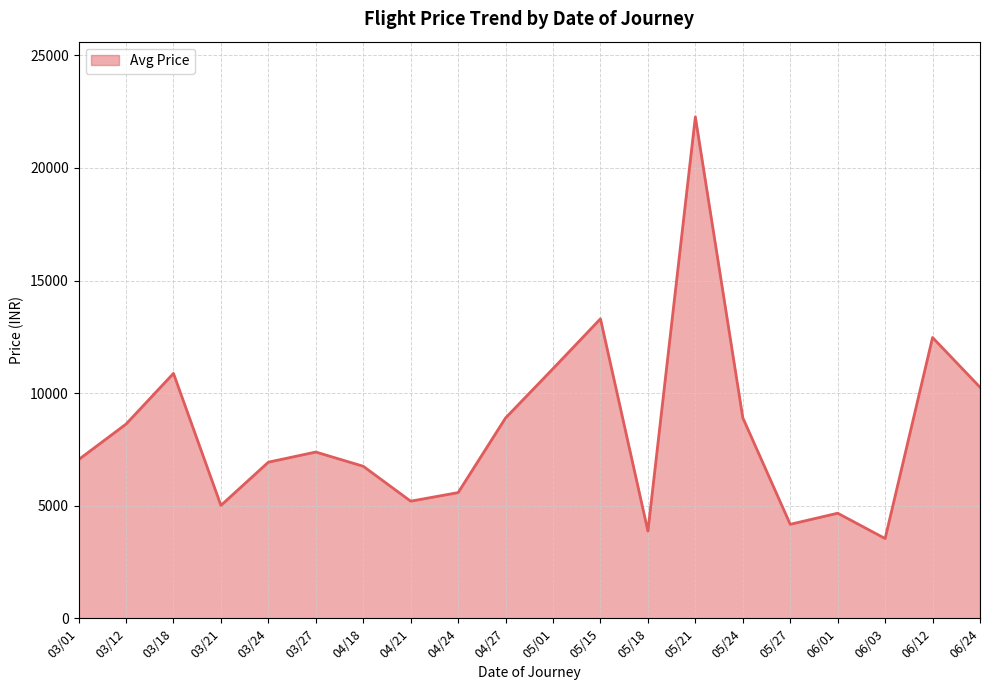

Between 04/24 and 06/24, which is larger?

06/24